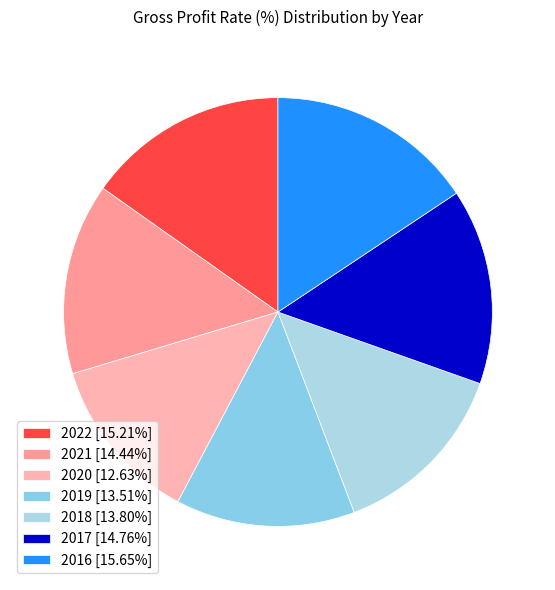

Is it true that 2016 is 26% of the pie?

False